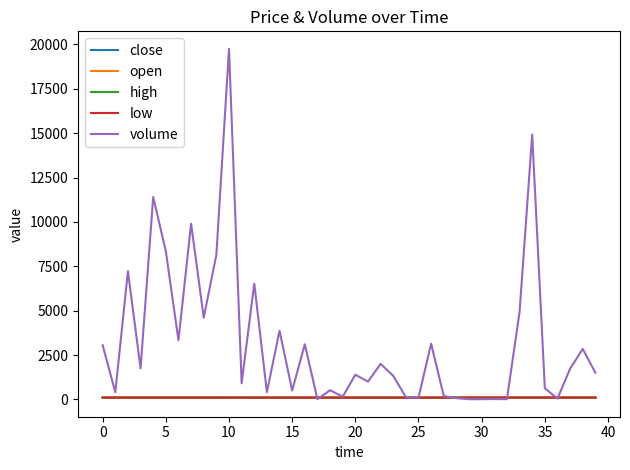

Which series has the largest total across all categories?

volume